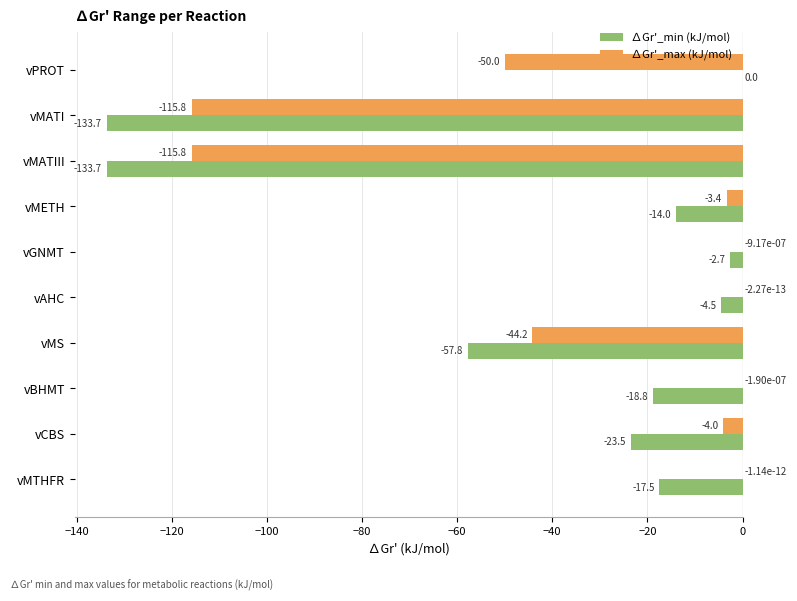

Between vPROT and vMETH, which series saw the biggest shift?

∆Gr'_max (kJ/mol)